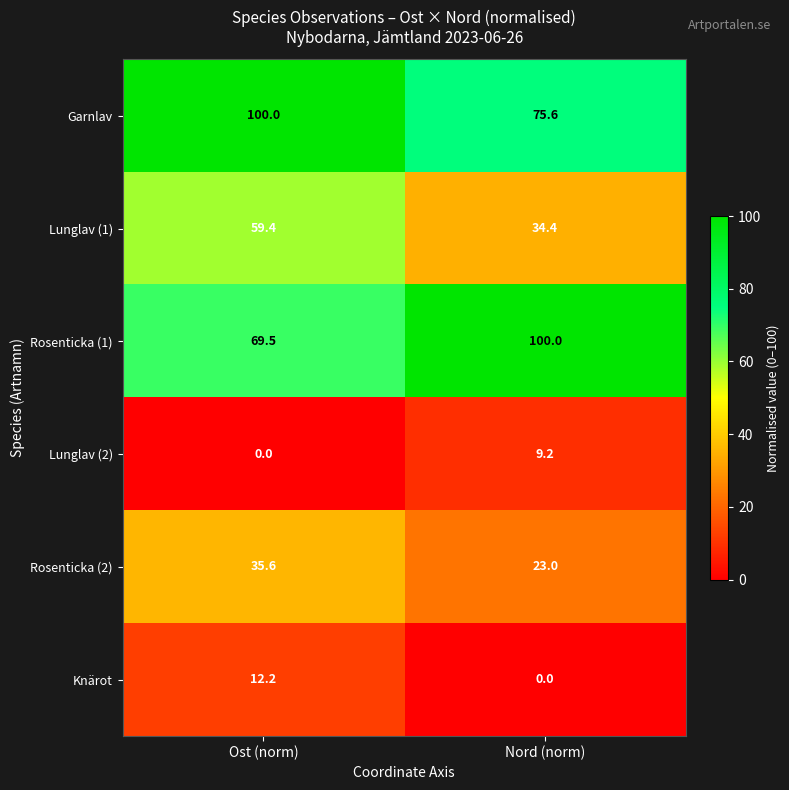

Rank the categories by Garnlav value from highest to lowest.

Ost (norm), Nord (norm)